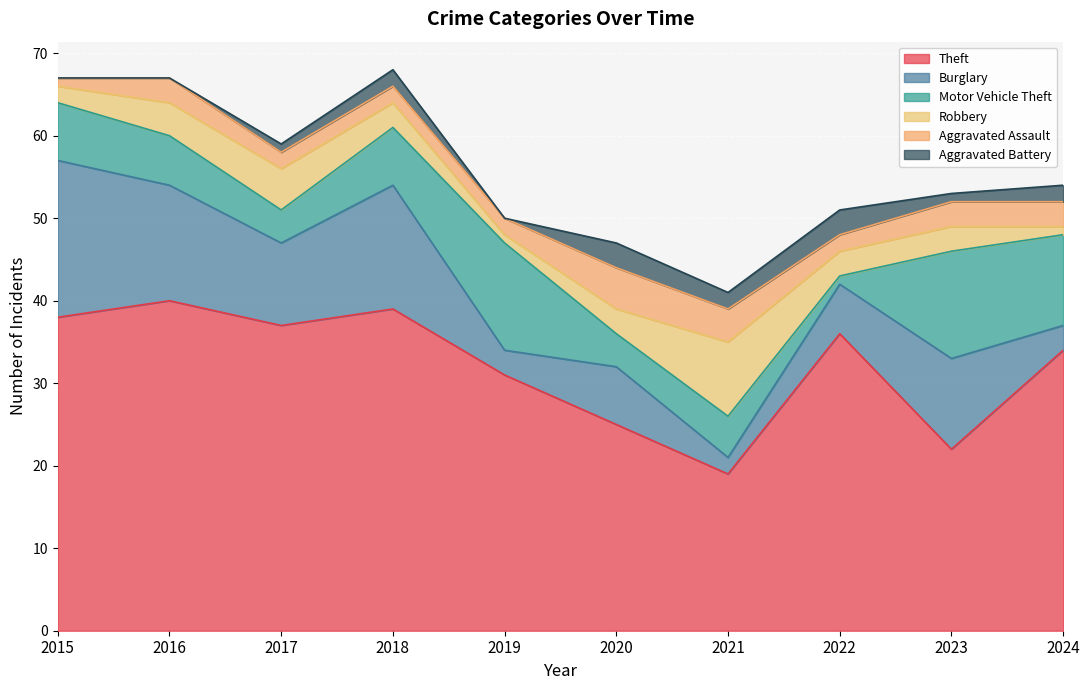

Is it true that Theft equals 33 at 2020?

False